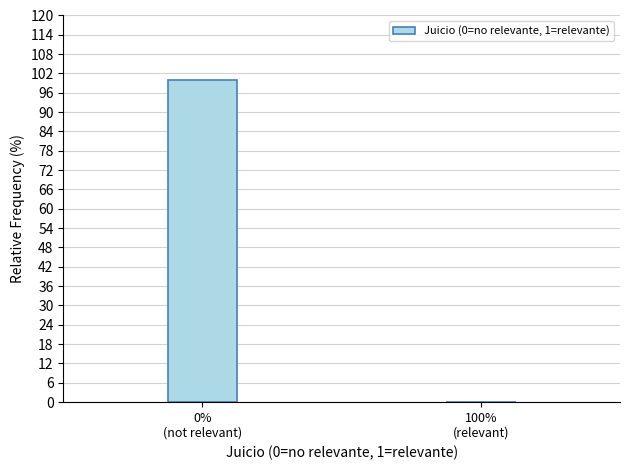

What is the sum of all values?

100